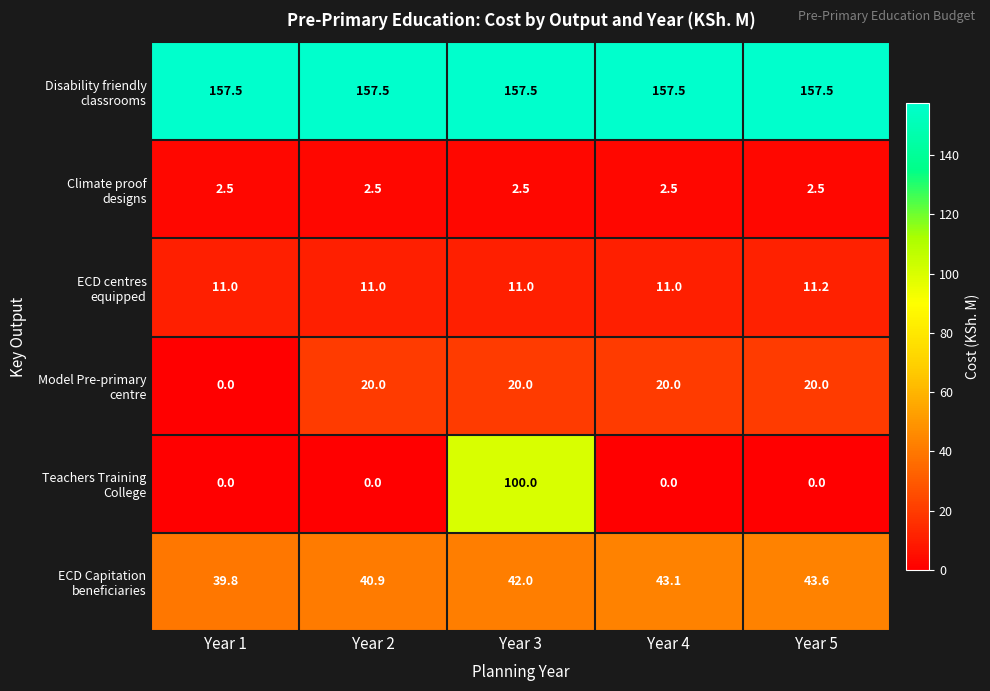

What is the greatest value displayed?

157.5